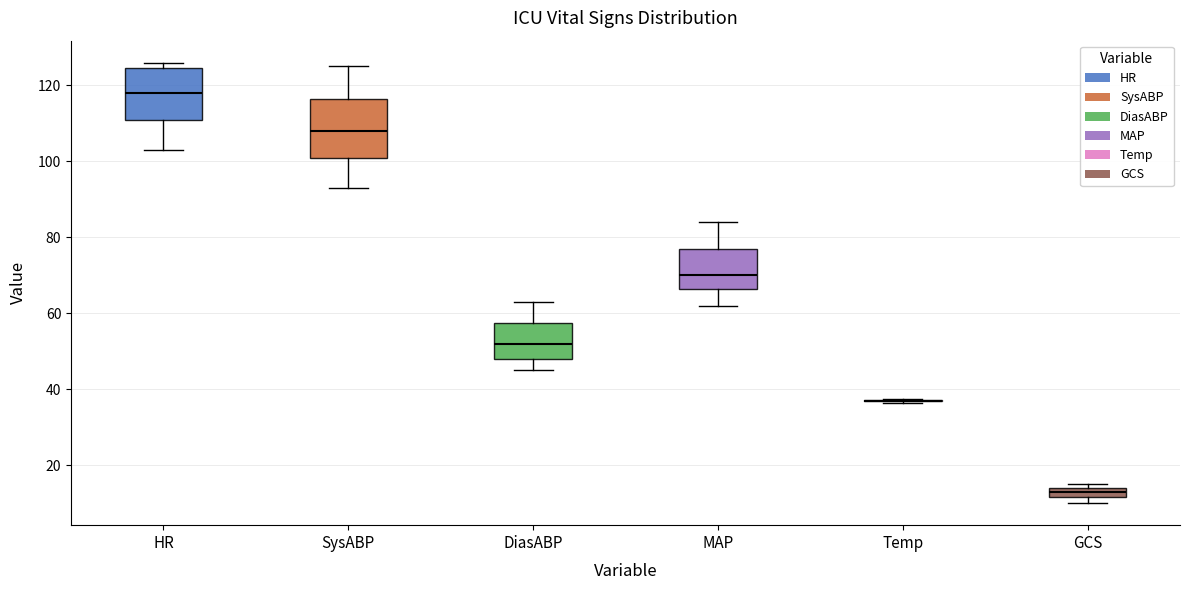

Where is the upper edge of the box for DiasABP on the y-axis? The values are not printed on the chart, so give them approximately, as read against the axis.

58